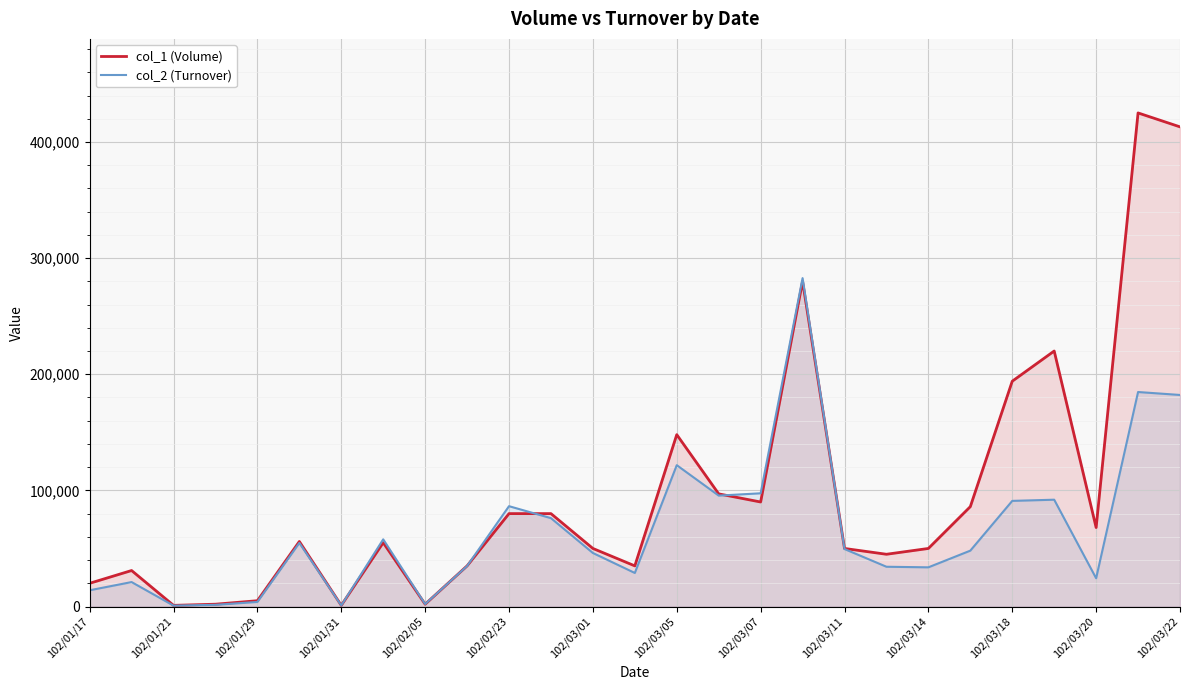

What is the total value across all series at 102/03/05?

269710